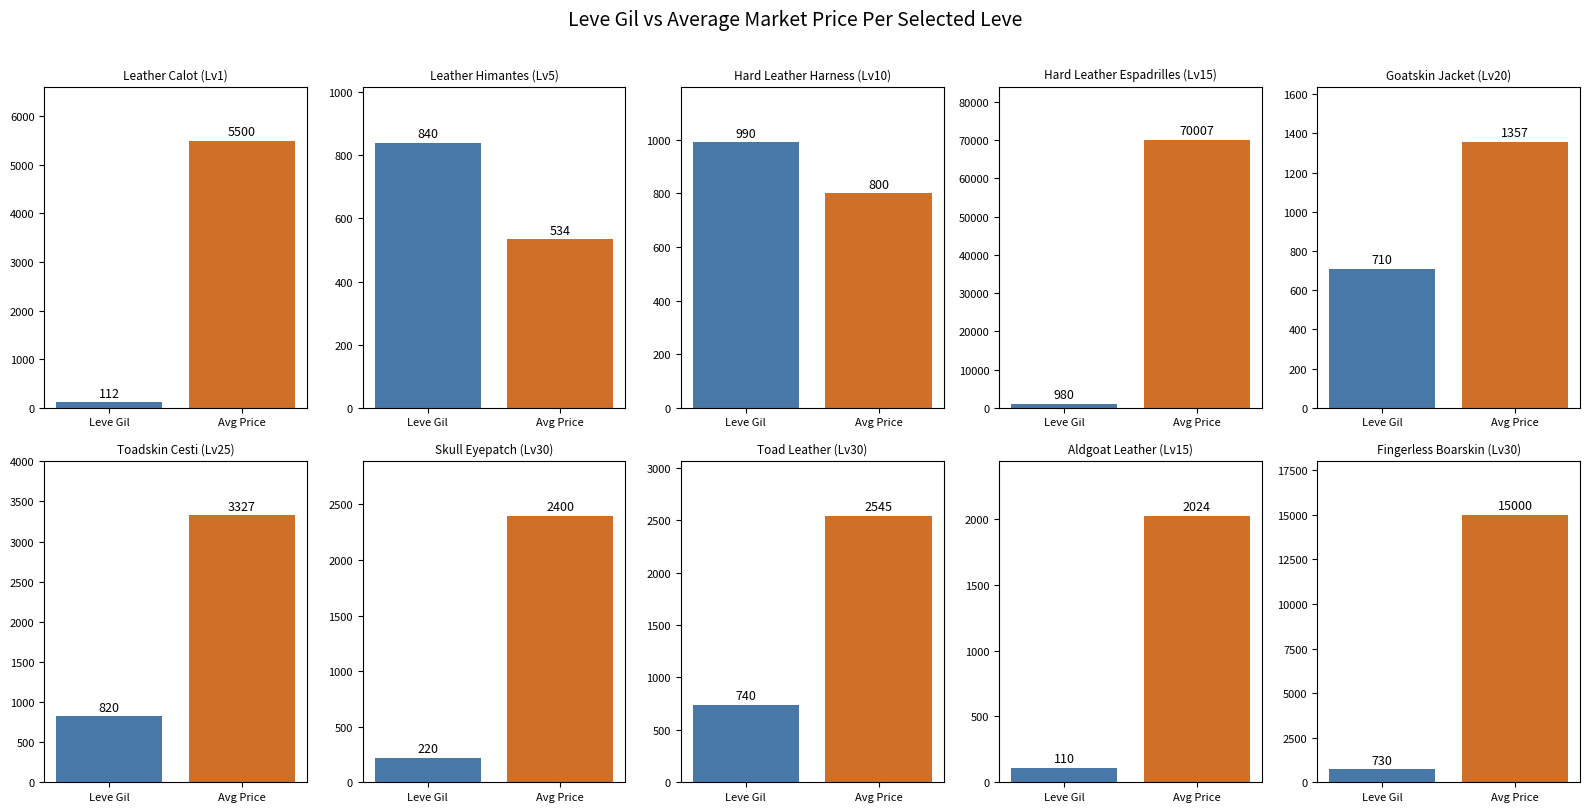

Count the number of categories in the chart.

10